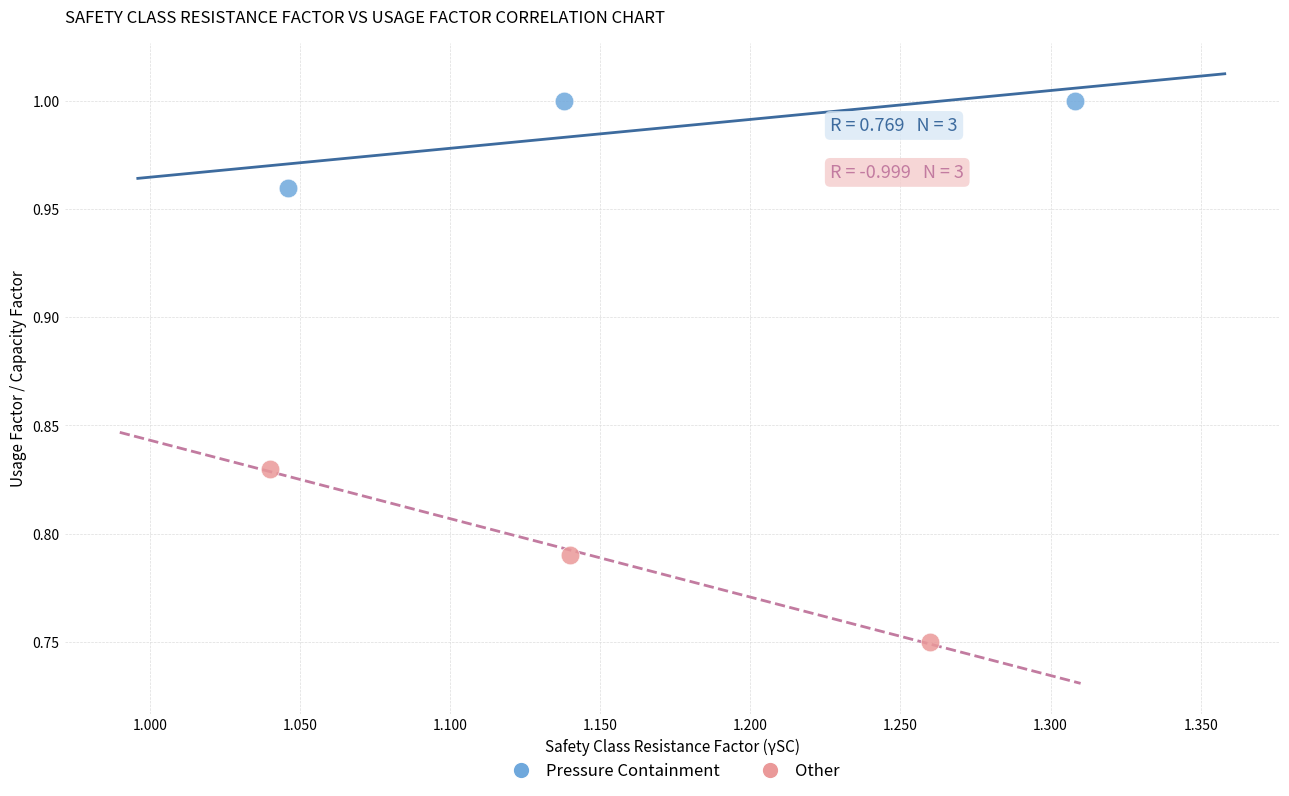

What are all the series names shown in the legend?

Pressure Containment, Other